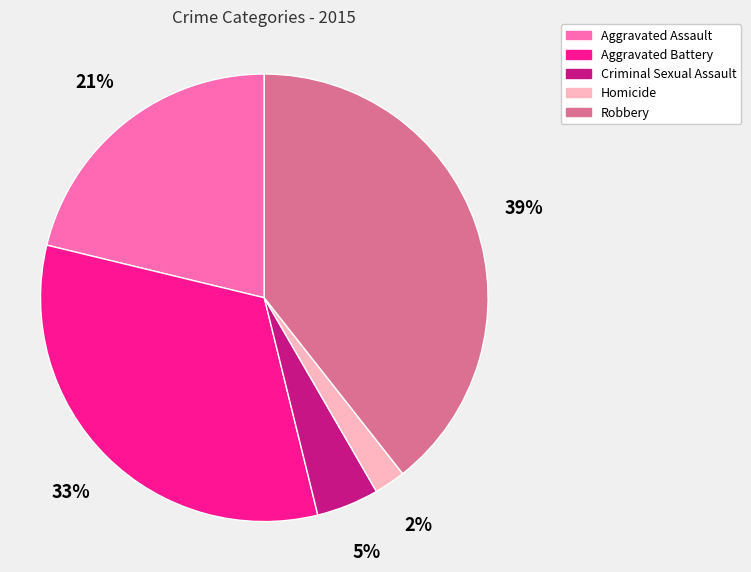

The Aggravated Battery slice represents 25% of the pie. True or false?

False